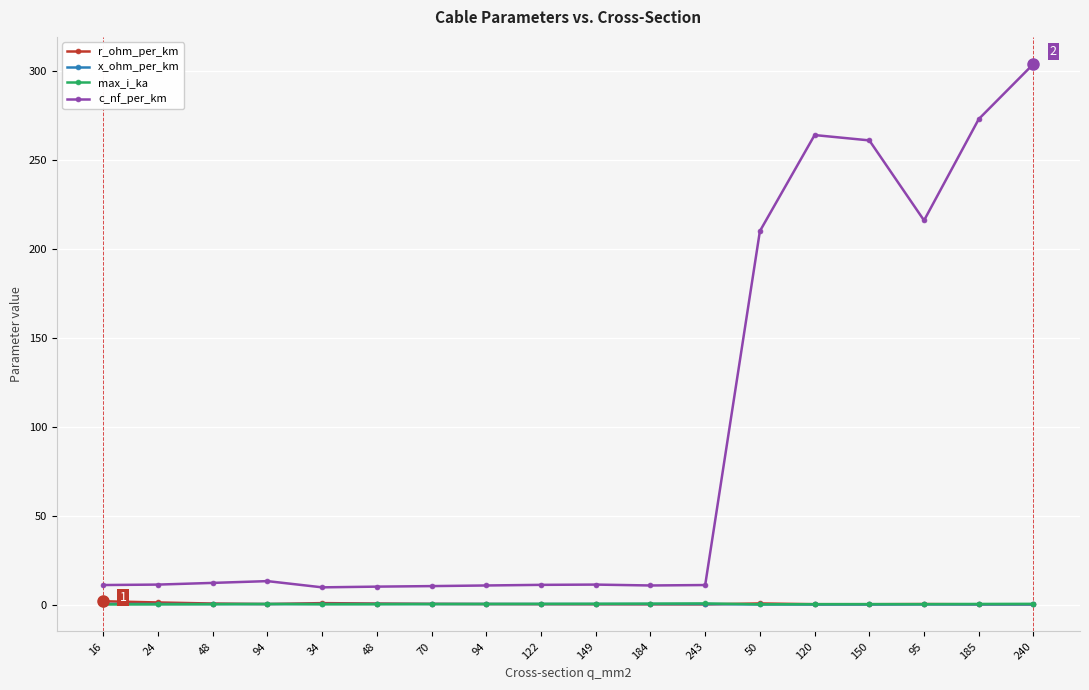

Which series has the largest total across all categories?

c_nf_per_km